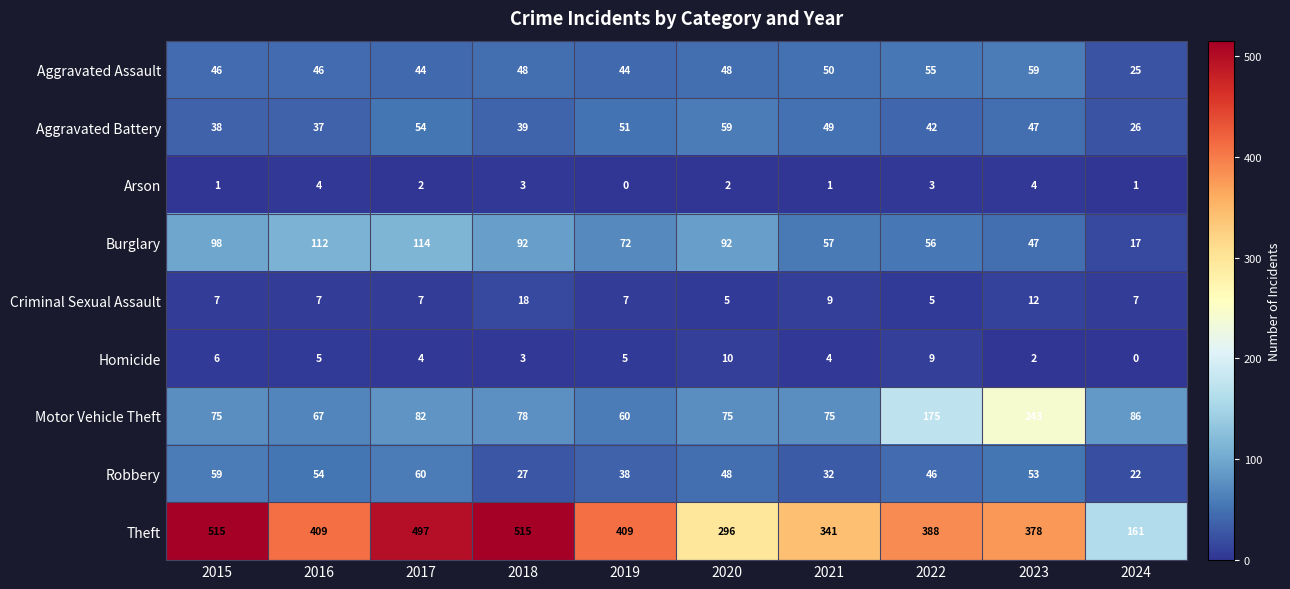

At how many categories does at least one series exceed 167?

9